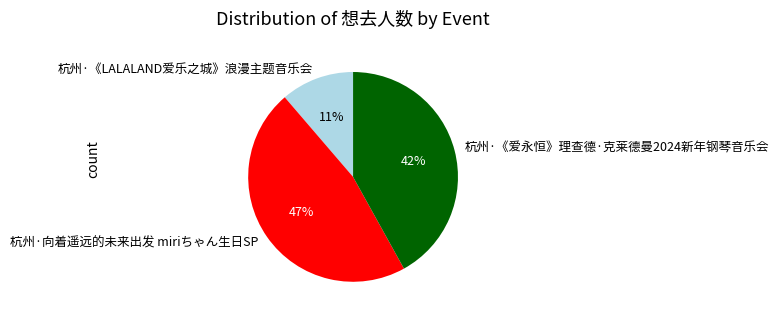

Which has a higher value, 杭州·《爱永恒》理查德·克莱德曼2024新年钢琴音乐会 or 杭州·向着遥远的未来出发 miriちゃん生日SP?

杭州·向着遥远的未来出发 miriちゃん生日SP